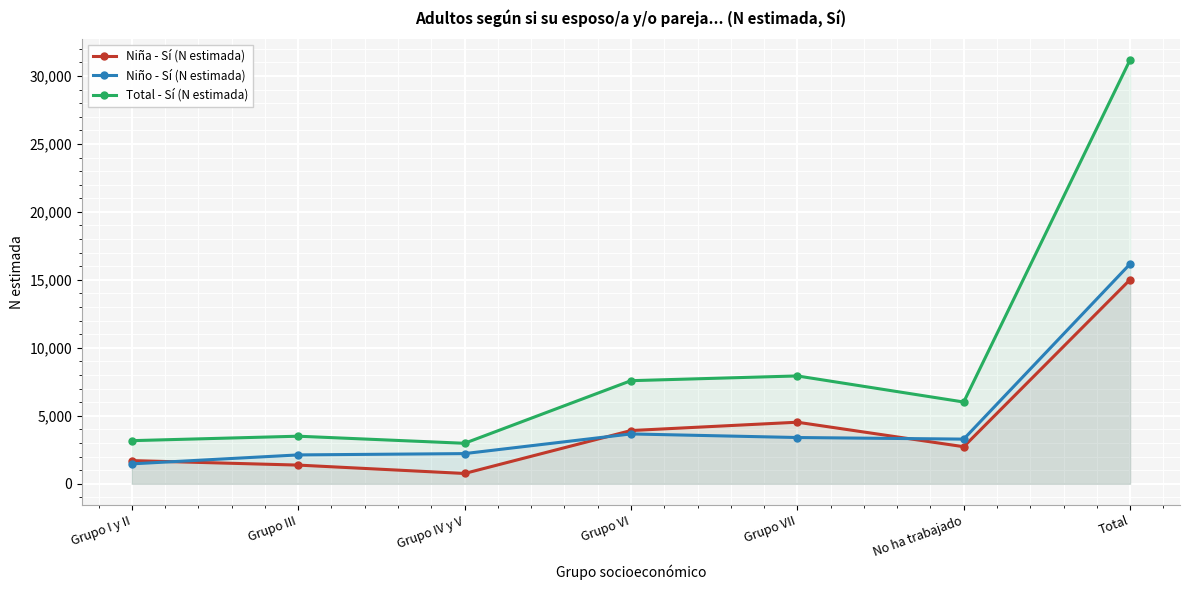

Is it true that Total - Sí (N estimada) equals 2076 at No ha trabajado?

False